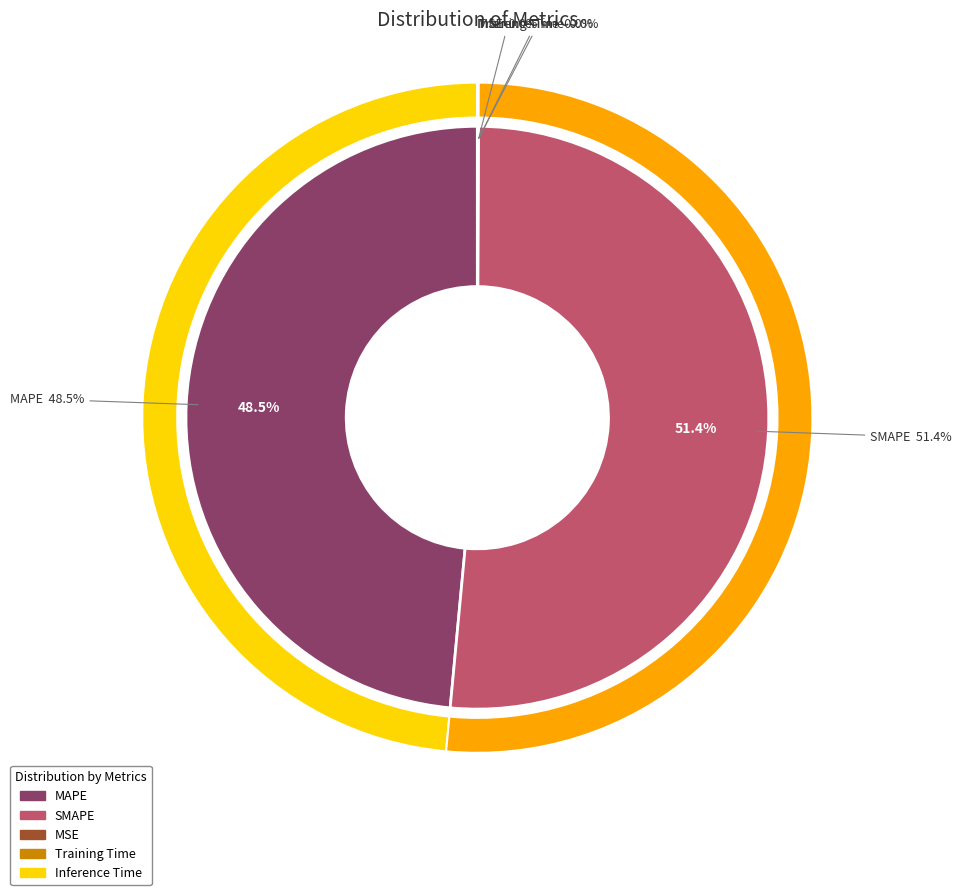

How many segments does this pie chart have?

5